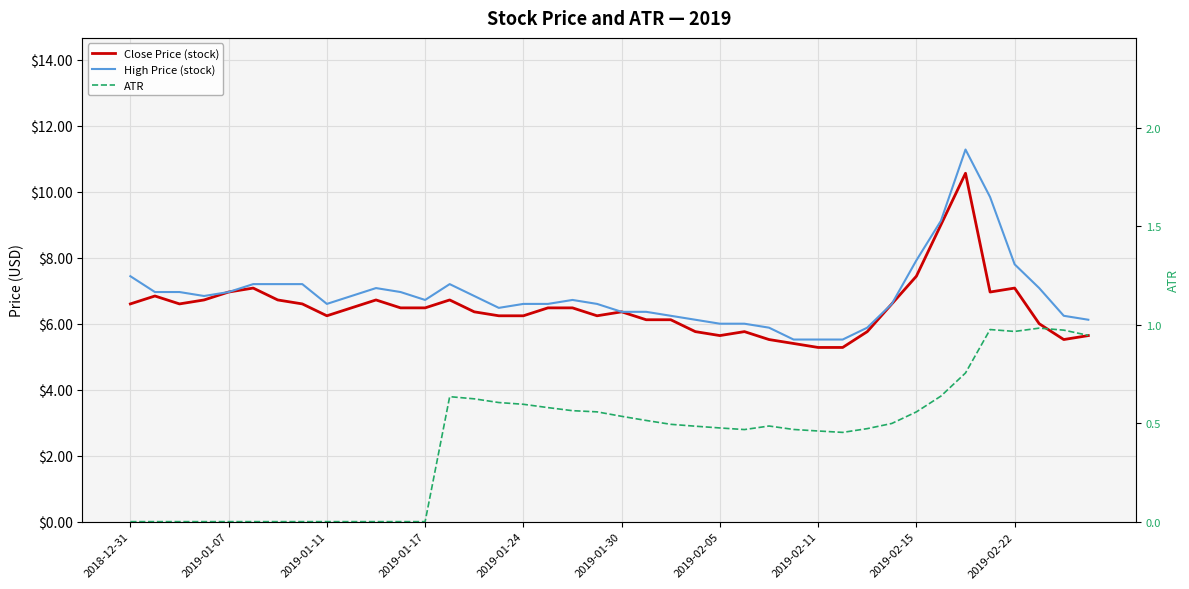

True or false: High Price (stock) and Close Price (stock) intersect in this chart.

False